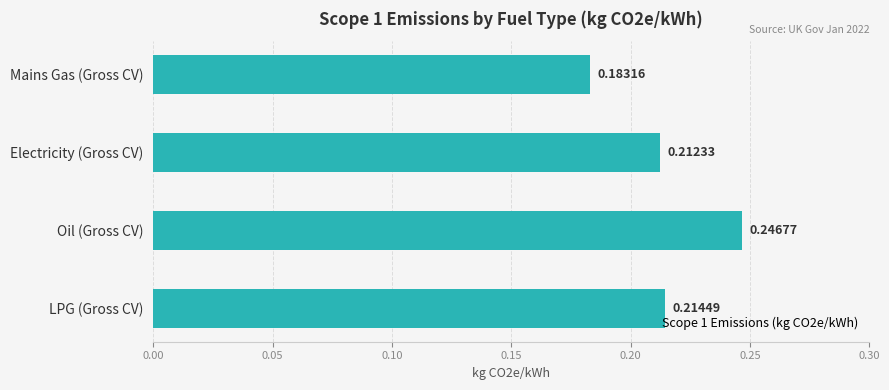

List the labels in order of value, largest first.

Oil (Gross CV), LPG (Gross CV), Electricity (Gross CV), Mains Gas (Gross CV)